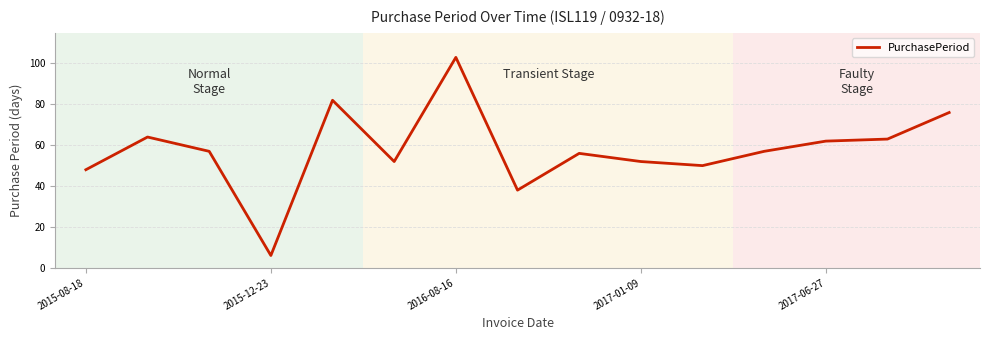

What is the minimum value shown in the chart?

6